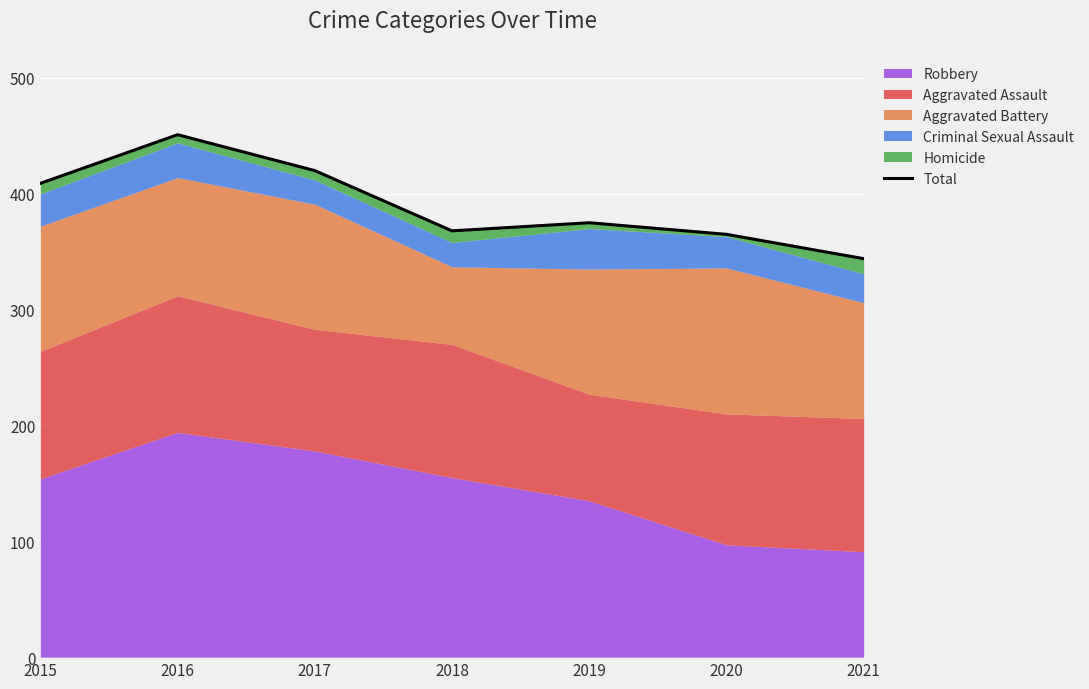

What is the minimum value shown in the chart?

344